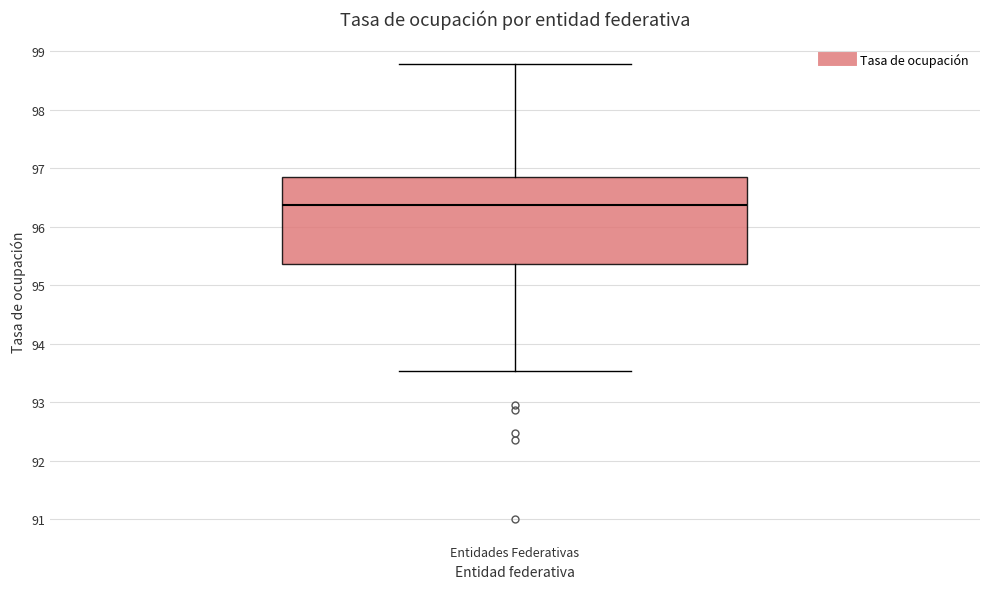

Read this box plot against the y-axis: the position of the median line, the range covered by the box, and the ends of both whiskers. The values are not printed on the chart, so give them approximately, as read against the axis.

median 96.4, box 95.4 to 96.8, whiskers 93.5 to 98.8